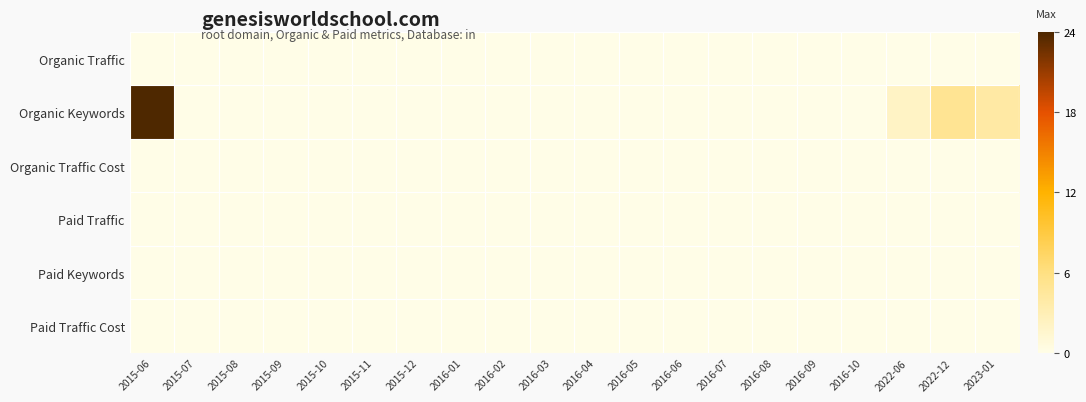

At how many categories does at least one series exceed 18?

1